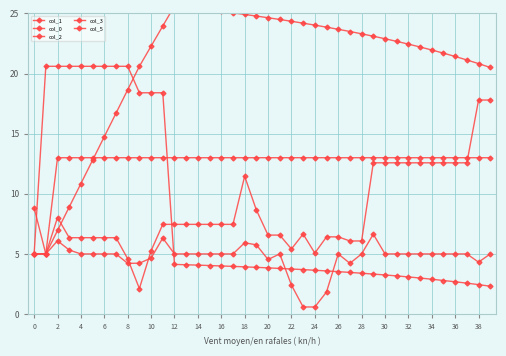

At how many categories does at least one series exceed 13?

39